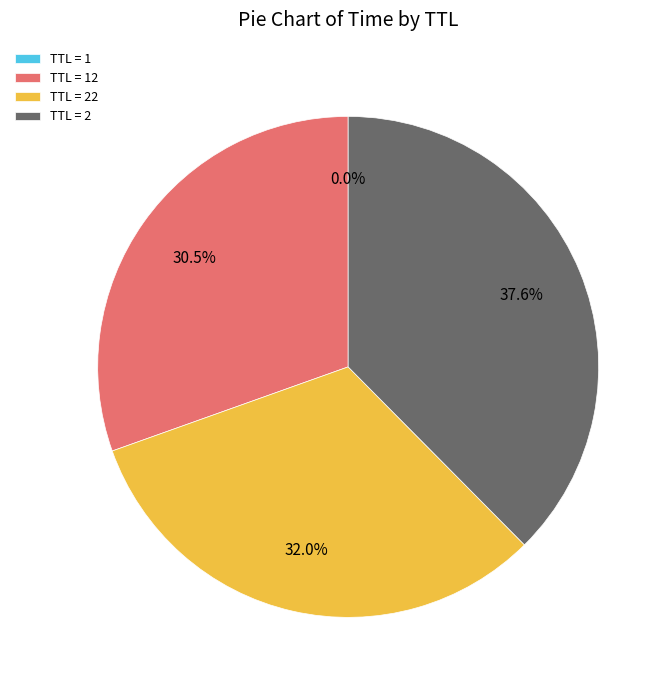

What percentage is NOT represented by TTL = 2?

62.4%